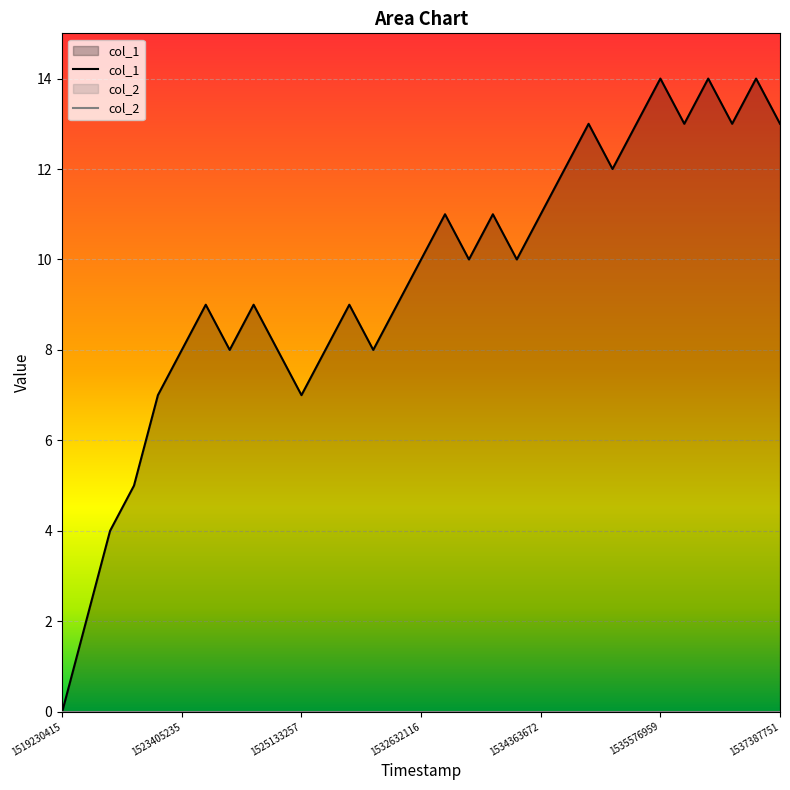

How many lines are shown in the chart?

2